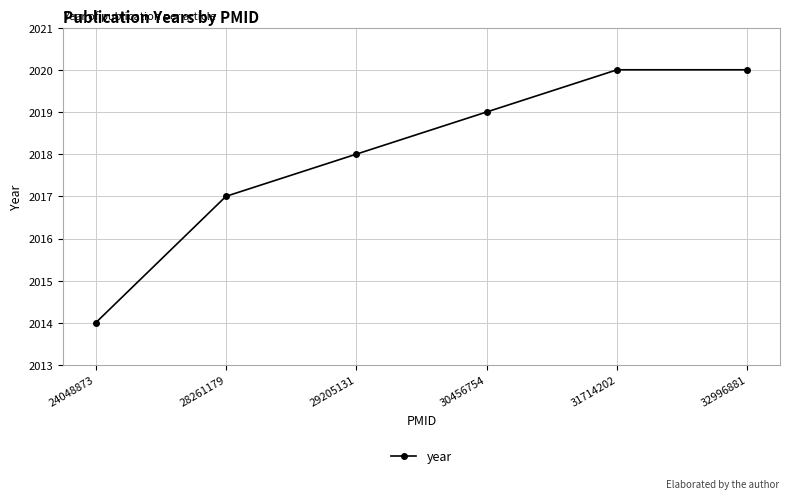

True or false: there are more than 2 points higher than both neighbors.

False